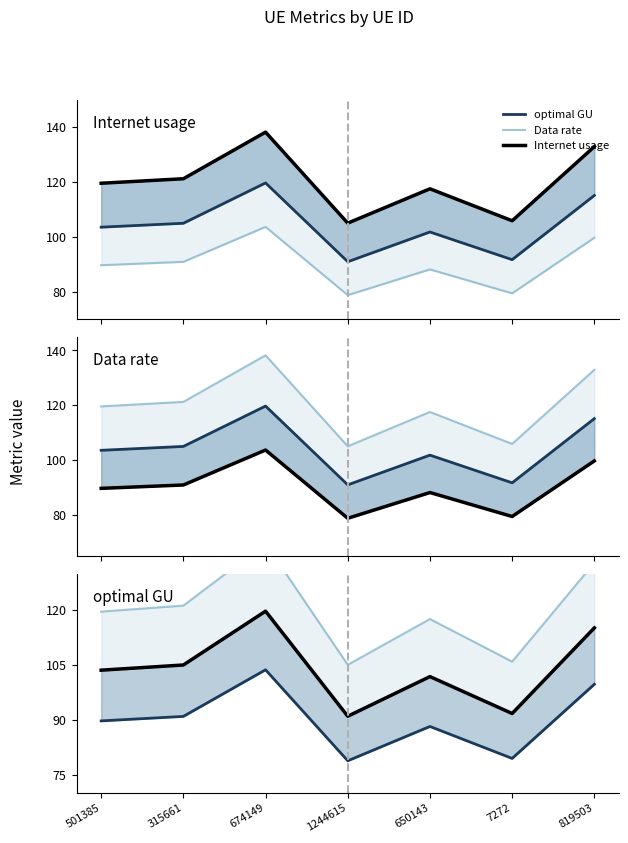

What is the value of the Data rate point at the 2nd from the left?

90.9